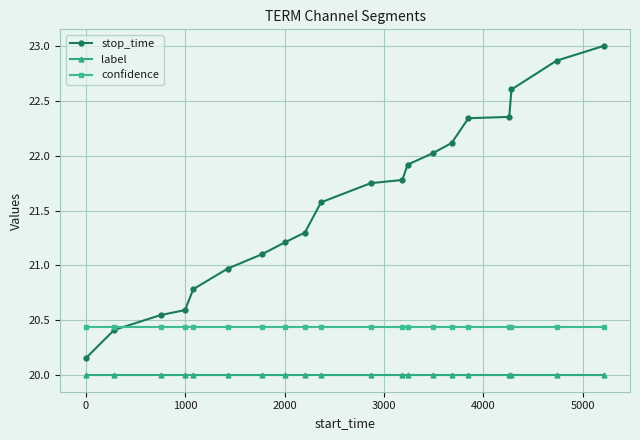

Which series has the largest range (max minus min)?

stop_time